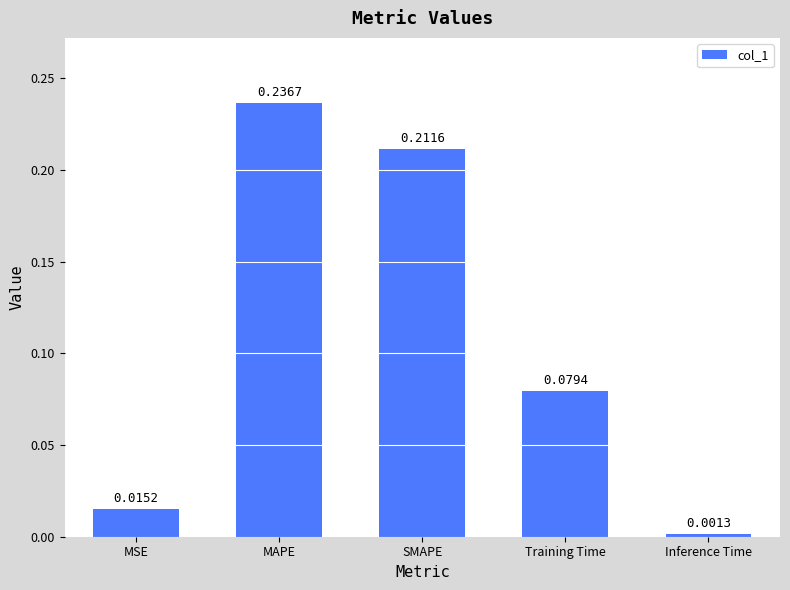

What is the label of the 4th bar from the right?

MAPE